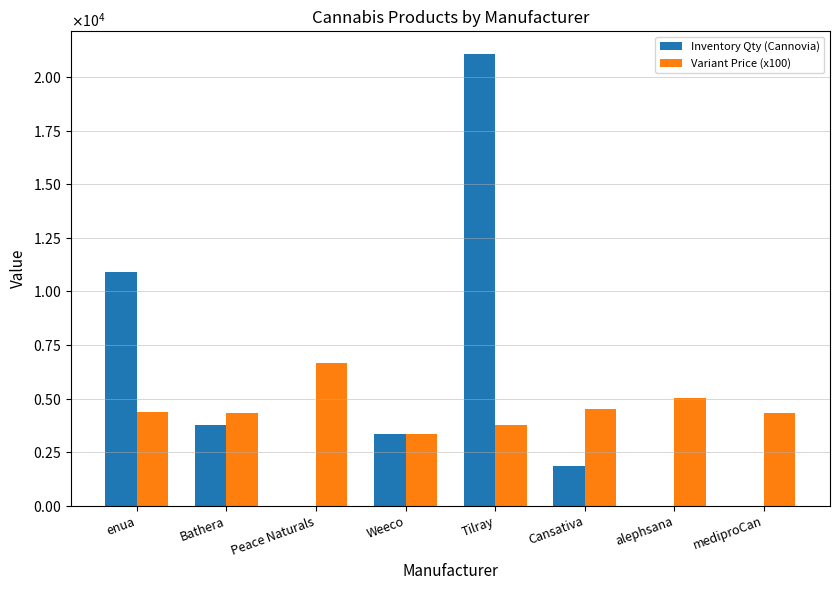

Where is Variant Price (x100) nearest to the value 5001?

alephsana